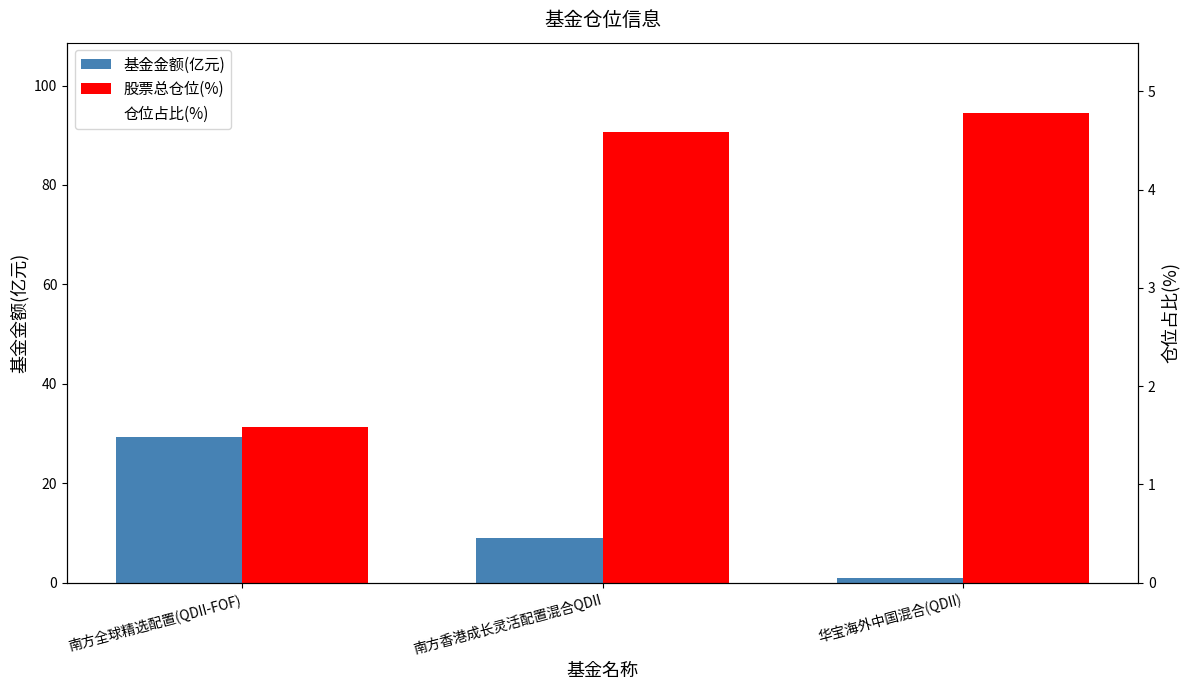

What is the spread (max minus min) of values at 南方全球精选配置(QDII-FOF)?

30.0